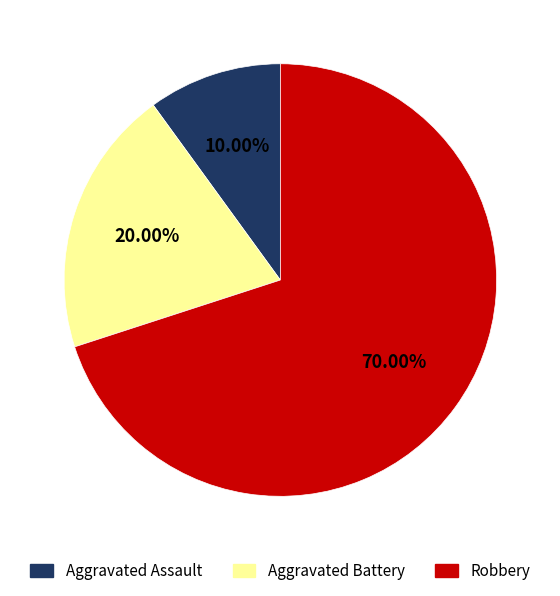

Does Aggravated Battery account for over 50% of the chart?

No